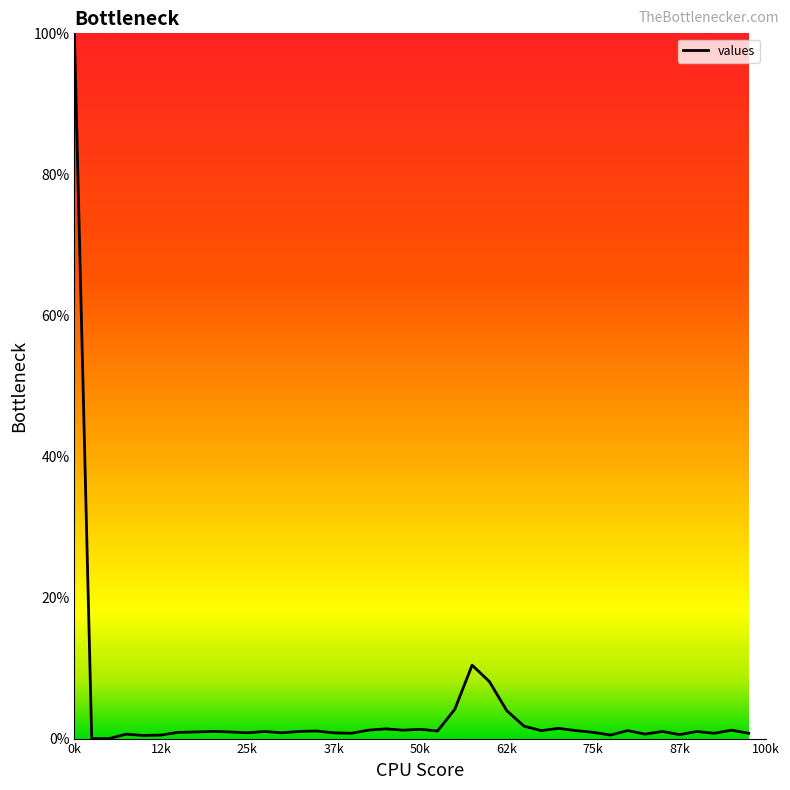

How many distinct data groups are displayed?

1